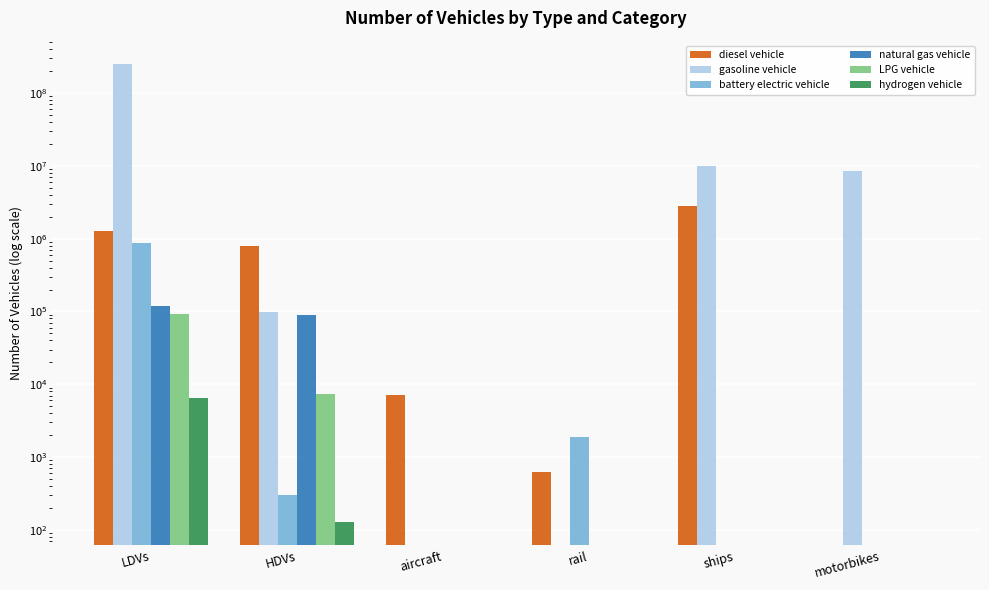

Is it true that LPG vehicle equals 9664.7 at HDVs?

False